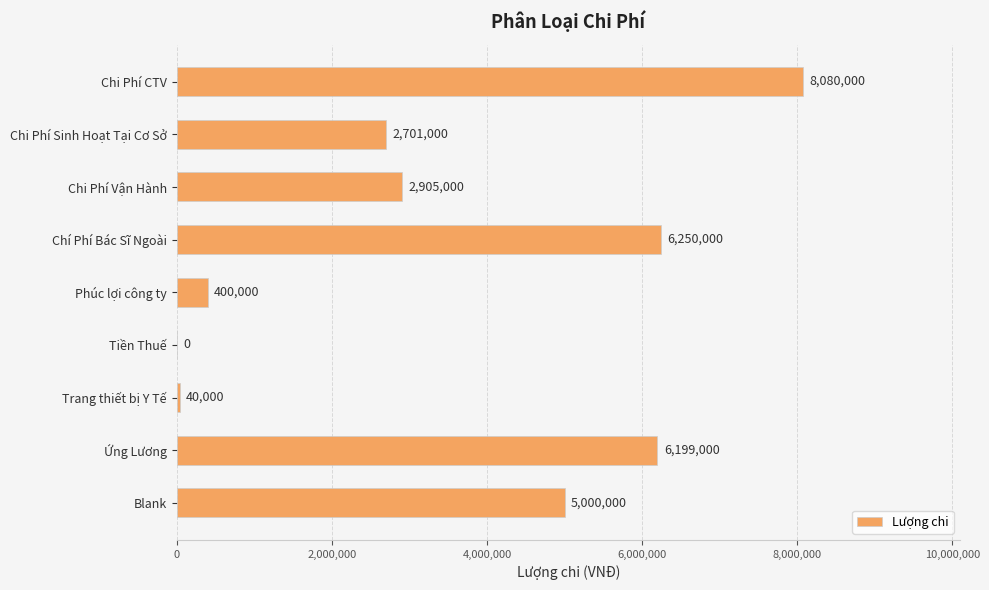

The value at Chí Phí Bác Sĩ Ngoài is 2287841. True or false?

False